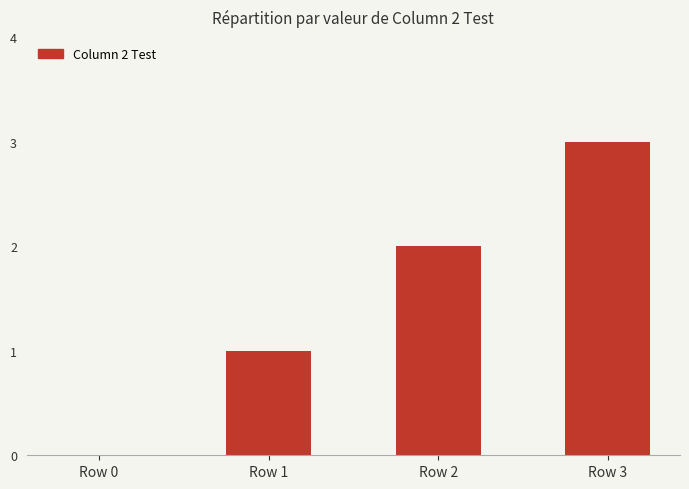

Where is the data nearest to the value 1?

Row 1